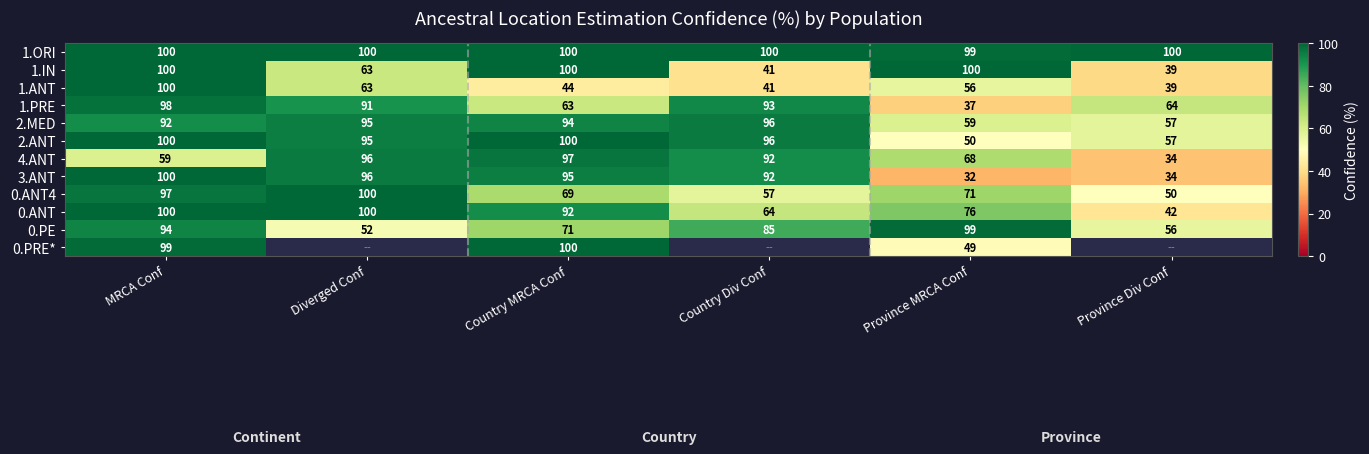

What is the greatest value displayed?

100.0